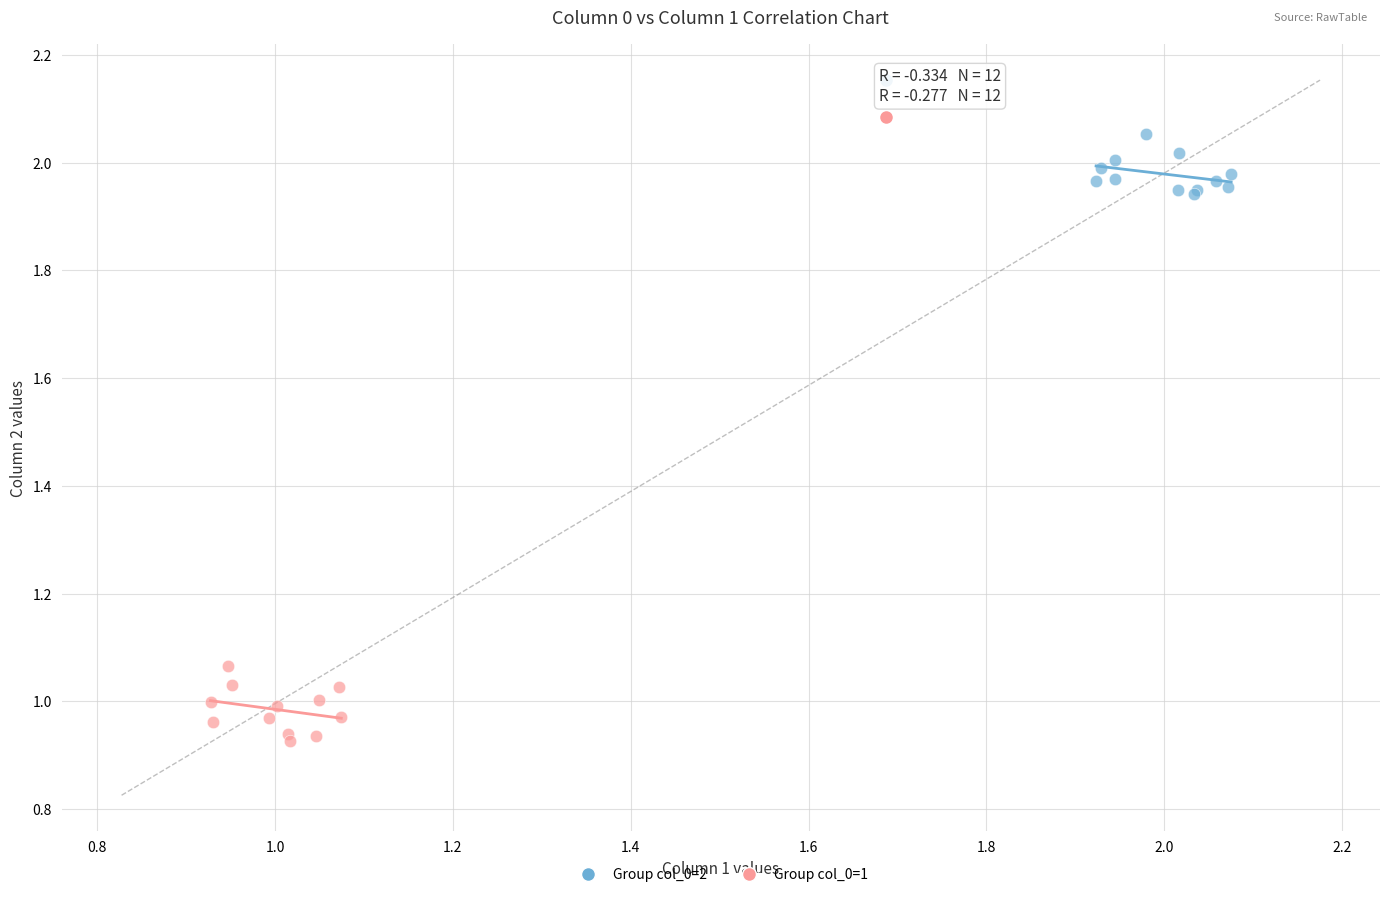

Which series reaches the maximum Y coordinate?

Group col_0=2